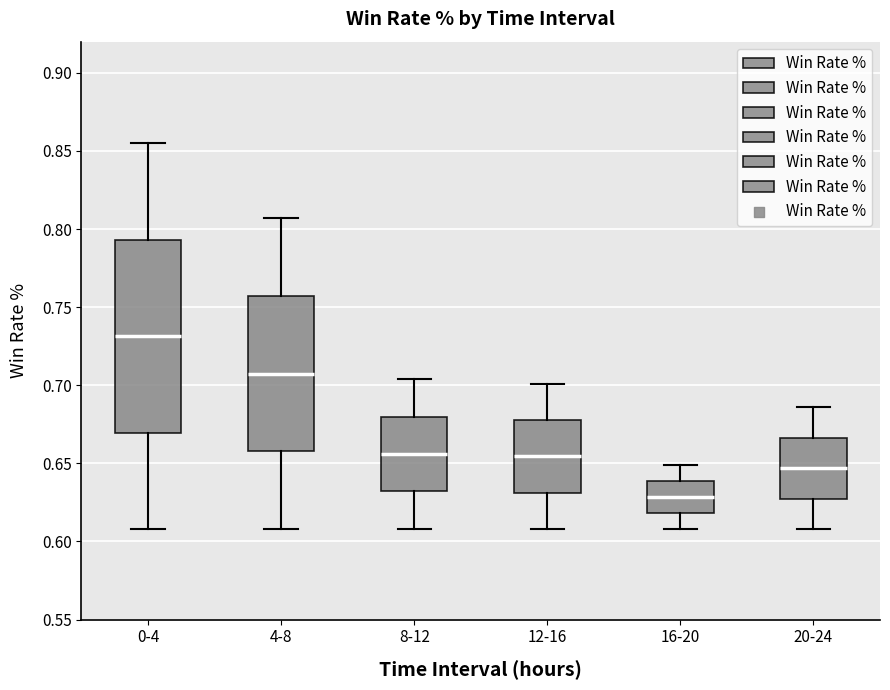

Where does the lower whisker of the box for 16-20 end on the y-axis? The values are not printed on the chart, so give them approximately, as read against the axis.

0.610